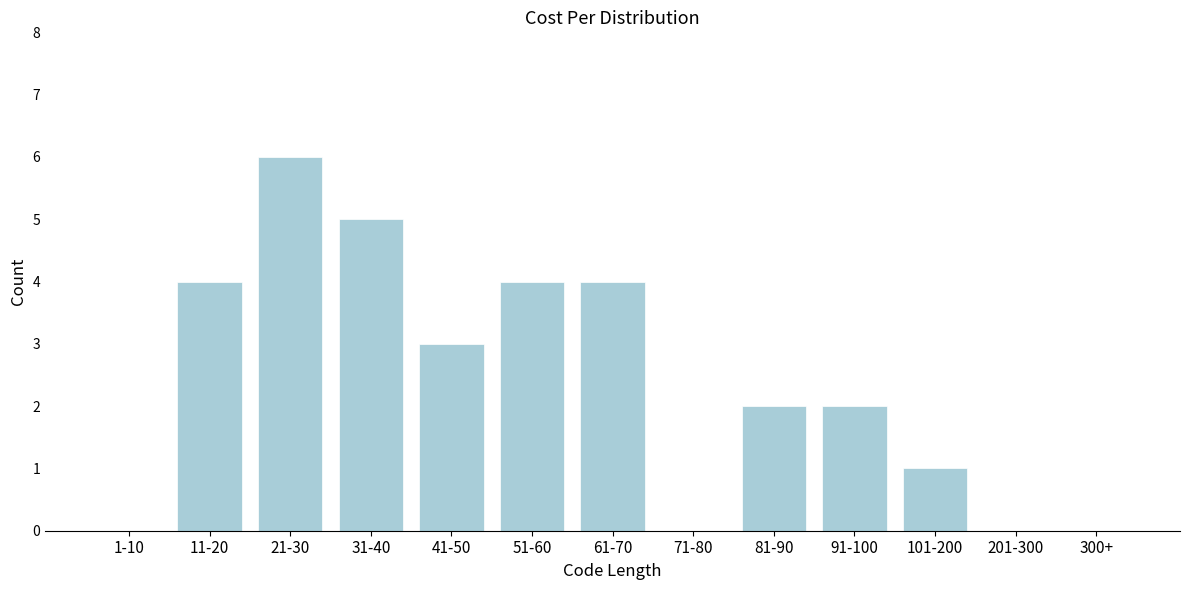

Reading left to right, what are all the values shown in this chart?

1-10=0	11-20=4	21-30=6	31-40=5	41-50=3	51-60=4	61-70=4	71-80=0	81-90=2	91-100=2	101-200=1	201-300=0	300+=0